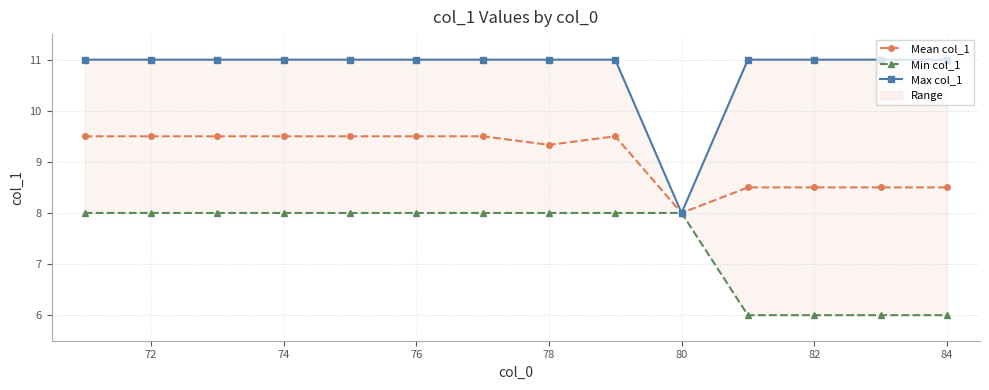

Which series has the widest spread of values?

Max col_1